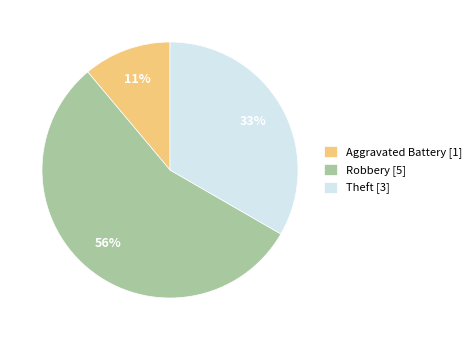

The Theft slice represents 33% of the pie. True or false?

True